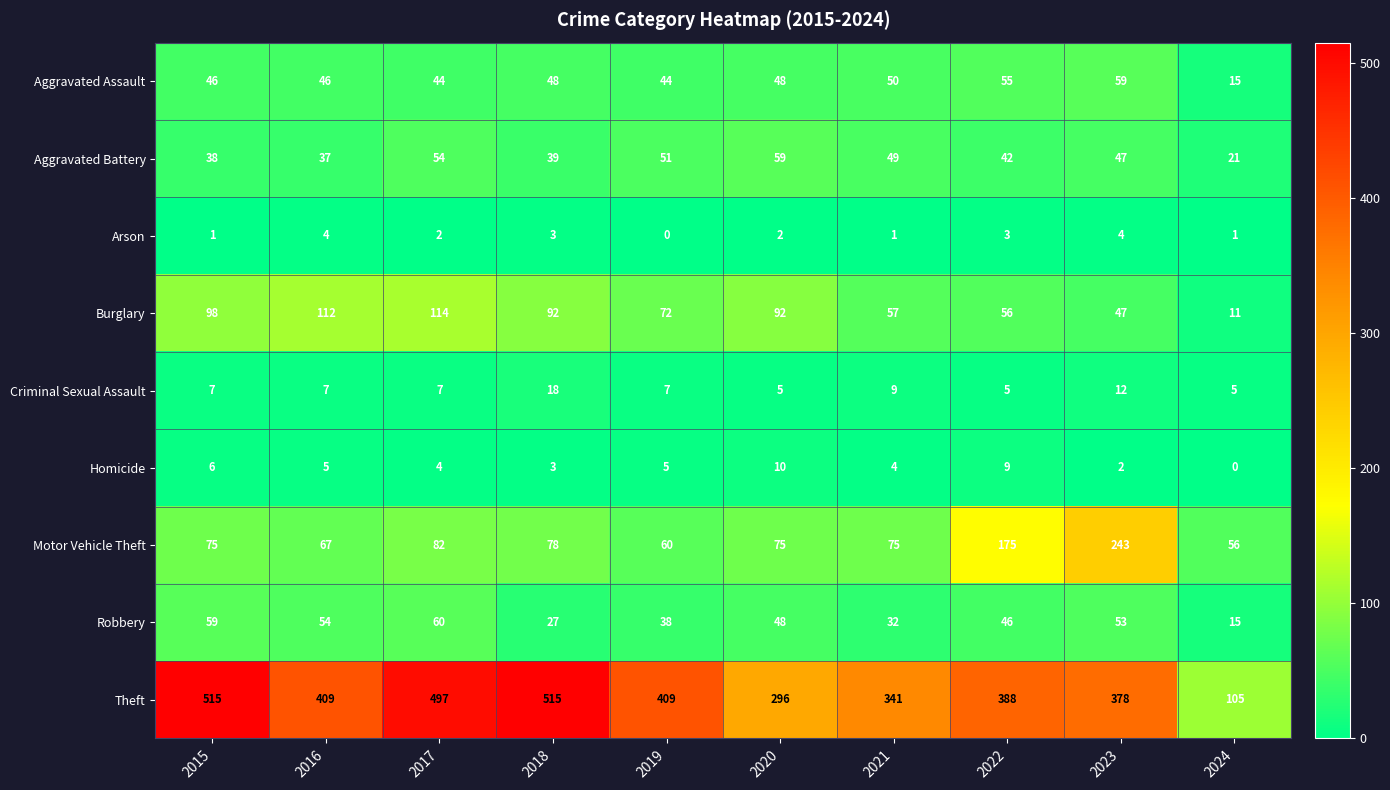

At which label is Robbery closest to 37?

2019